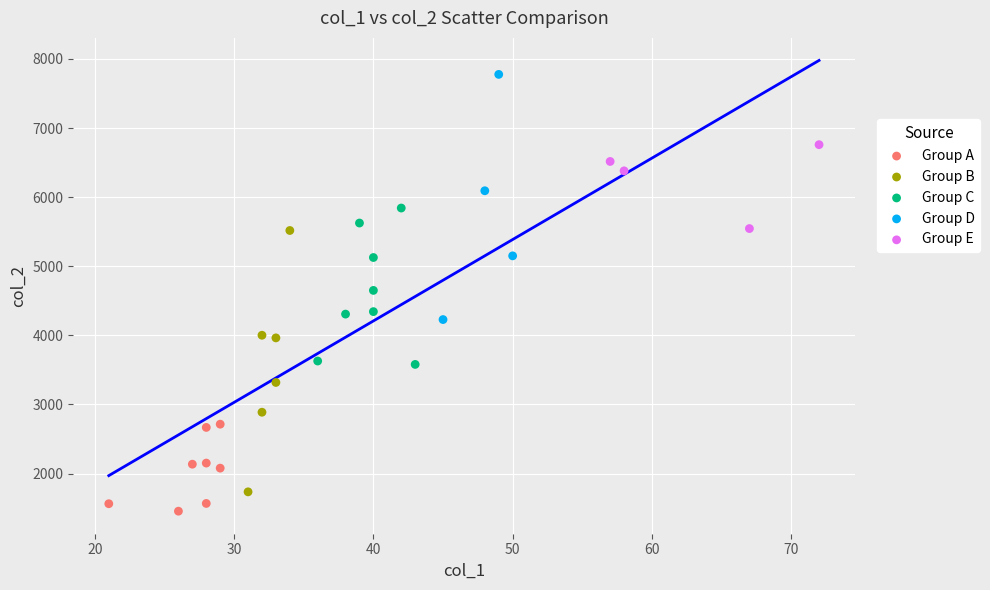

Which series reaches the maximum Y coordinate?

Group D